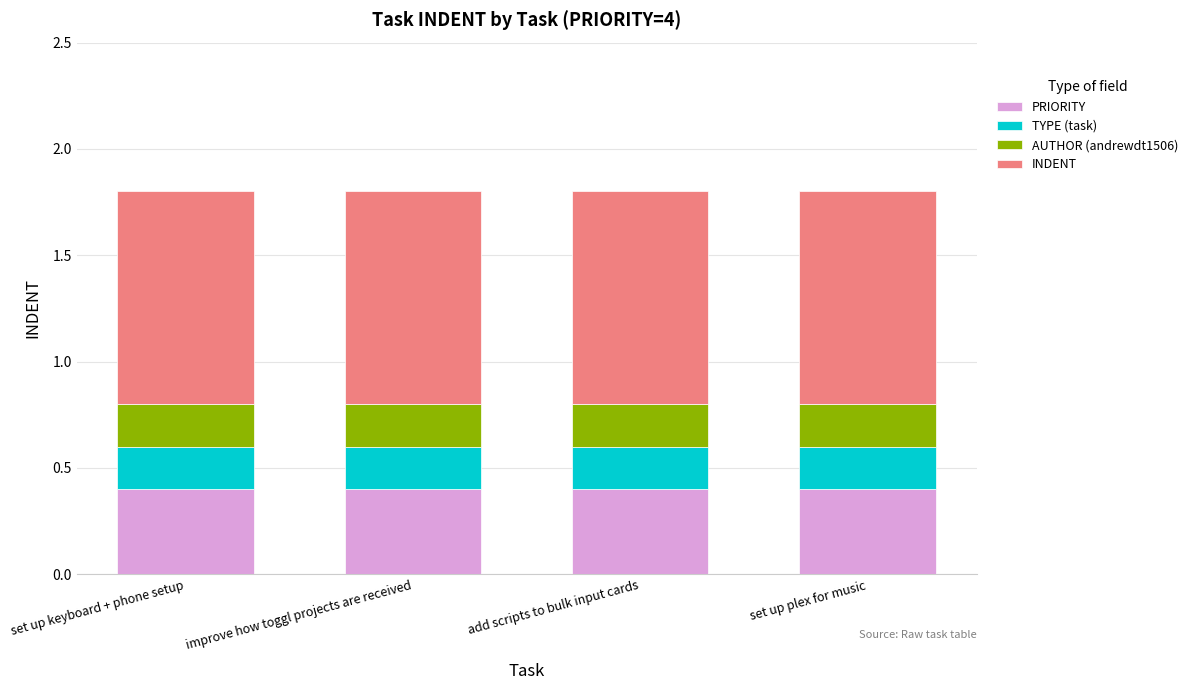

What is the total value across all series at add scripts to bulk input cards?

1.8